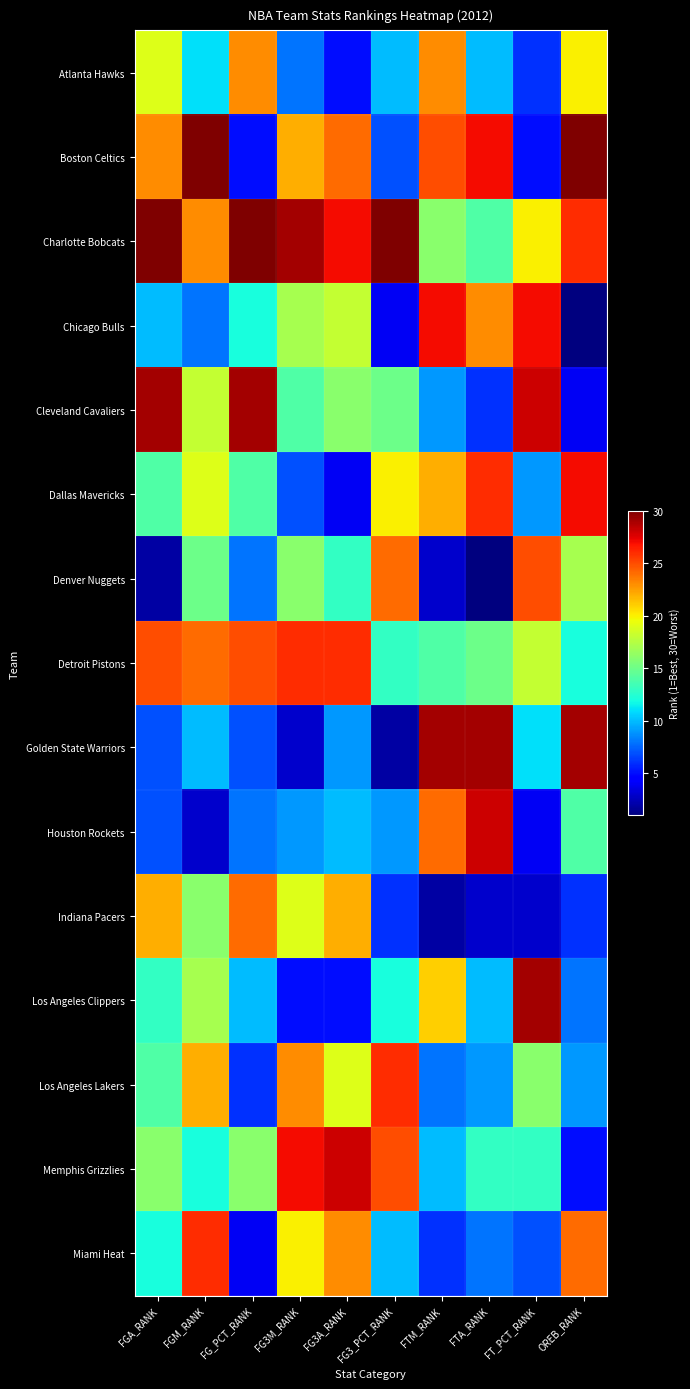

Which series has the largest range (max minus min)?

Golden State Warriors